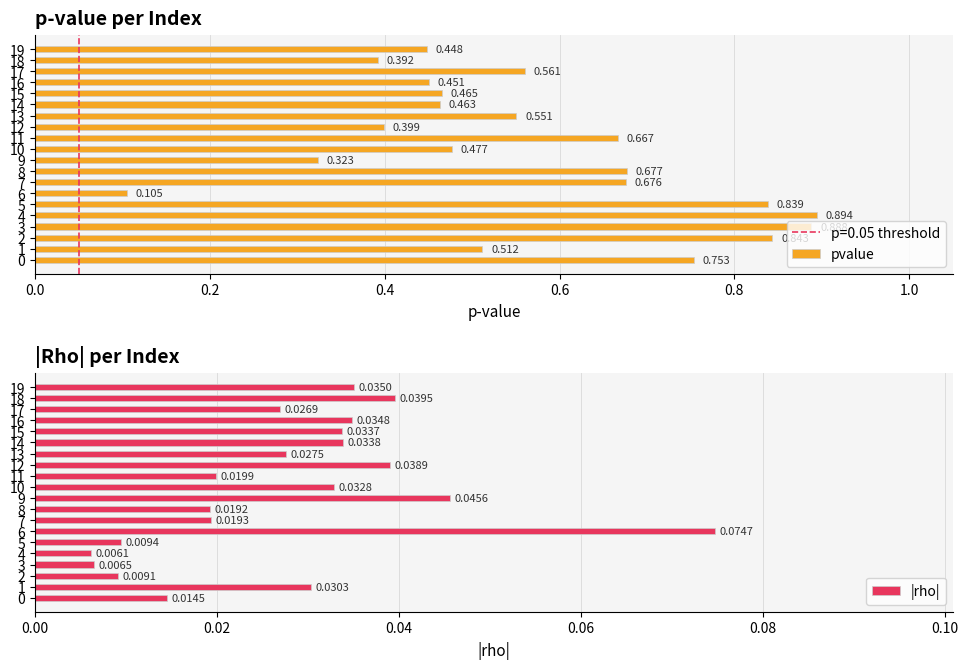

What are all the series names shown in the legend?

pvalue, |rho|